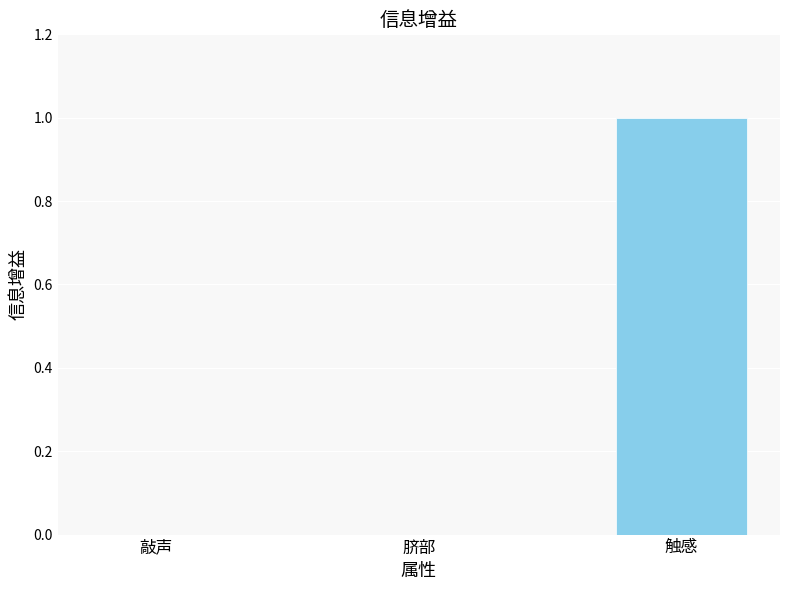

Which category has the highest value across all series?

触感